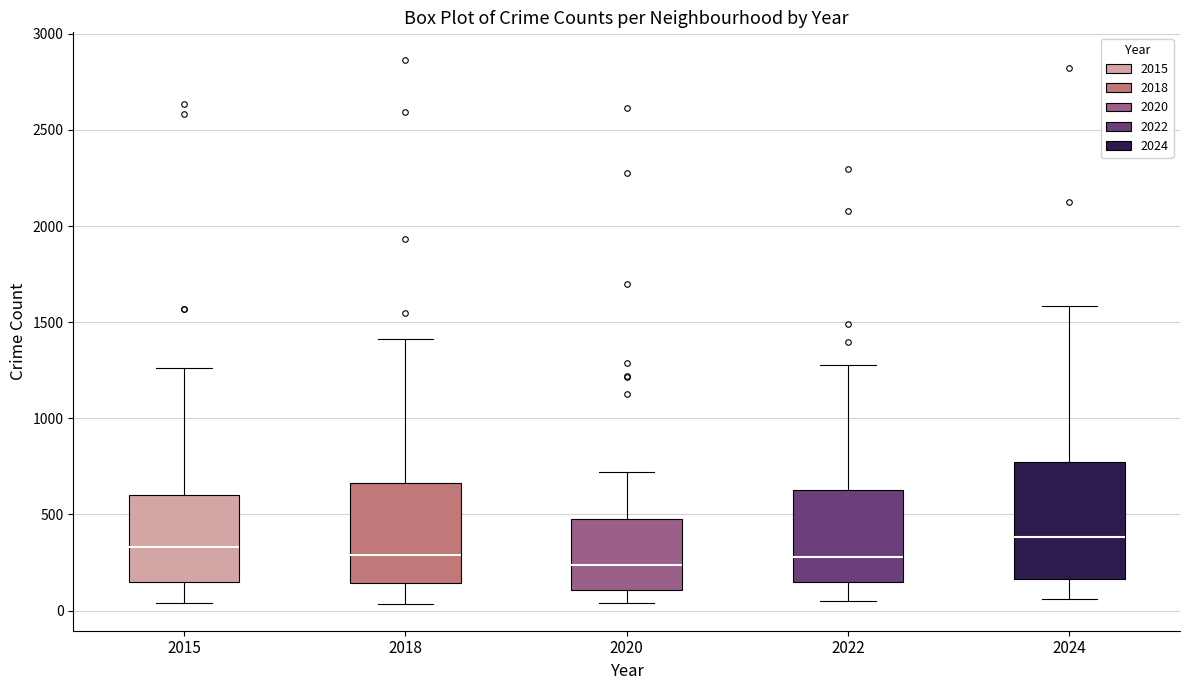

Reading left to right, transcribe this box plot: for each box, give where its median line is, the range the box spans, and where its two whiskers end, as read against the y-axis. The values are not printed on the chart, so give them approximately, as read against the axis.

2015: median 350, box 150 to 600, whiskers 50 to 1250
2018: median 300, box 150 to 650, whiskers 50 to 1400
2020: median 250, box 100 to 500, whiskers 50 to 700
2022: median 300, box 150 to 650, whiskers 50 to 1300
2024: median 400, box 150 to 750, whiskers 50 to 1600